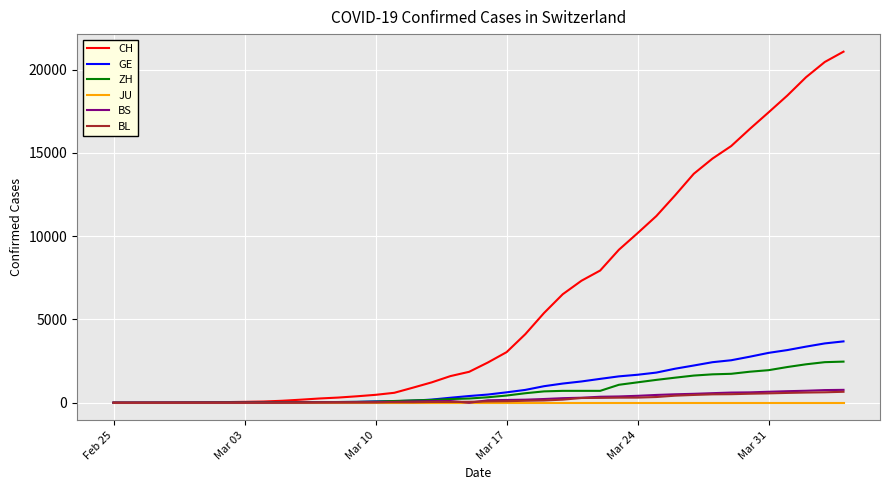

What are all the series names shown in the legend?

CH, GE, ZH, JU, BS, BL